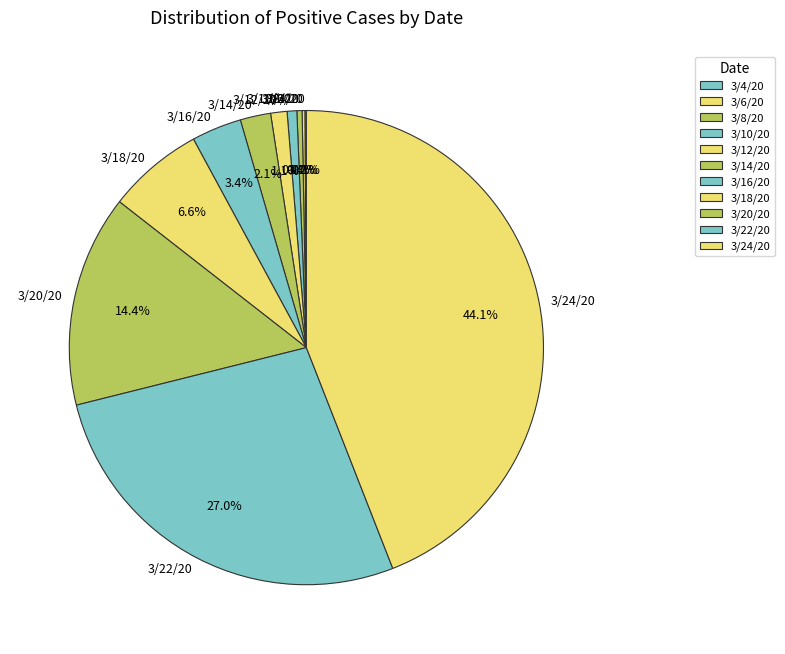

The 3/18/20 slice represents 19% of the pie. True or false?

False